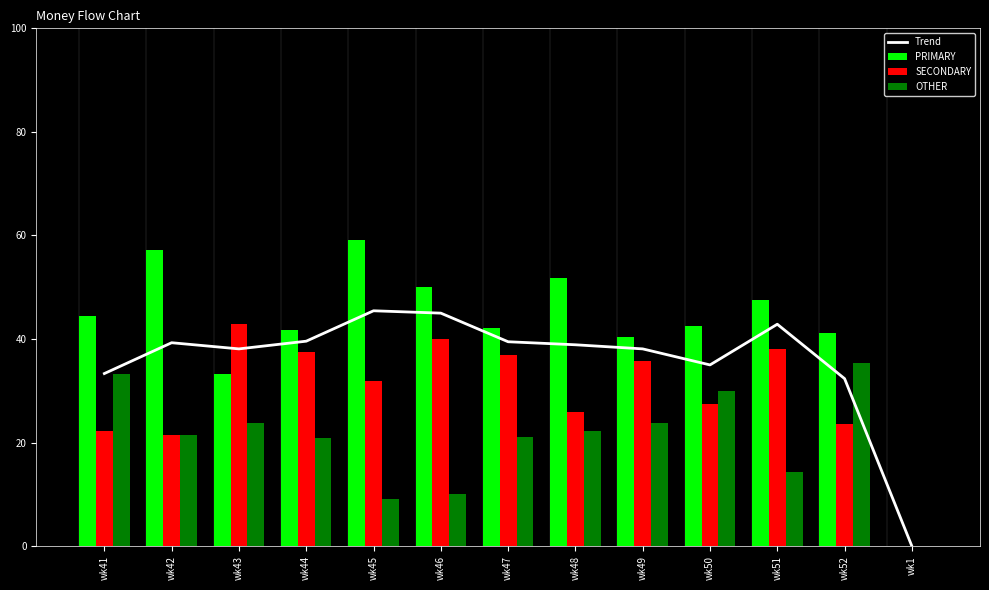

The value of SECONDARY at wk52 is 9.4. True or false?

False